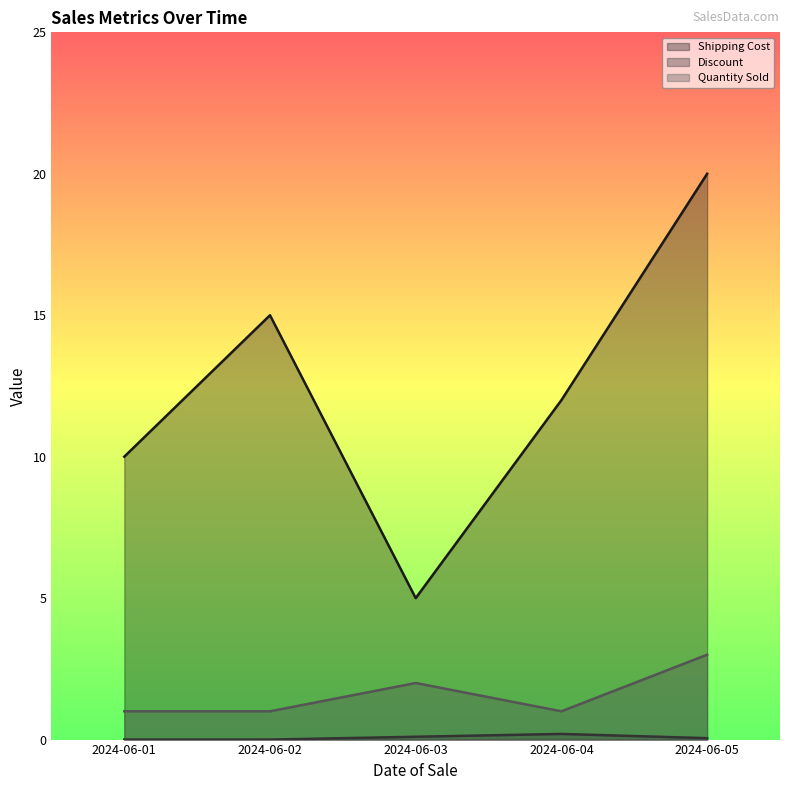

The Discount series shows -0.1 at 2024-06-02. True or false?

False